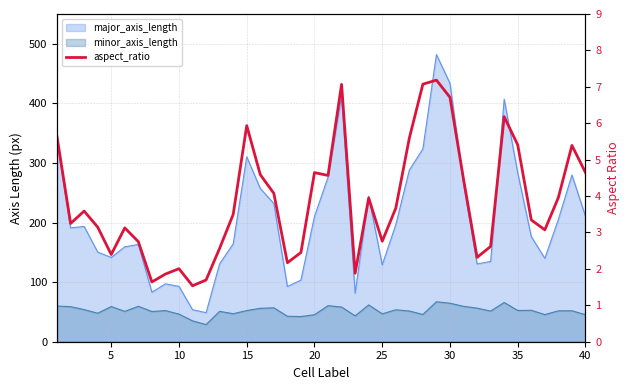

Count the number of categories in the chart.

40